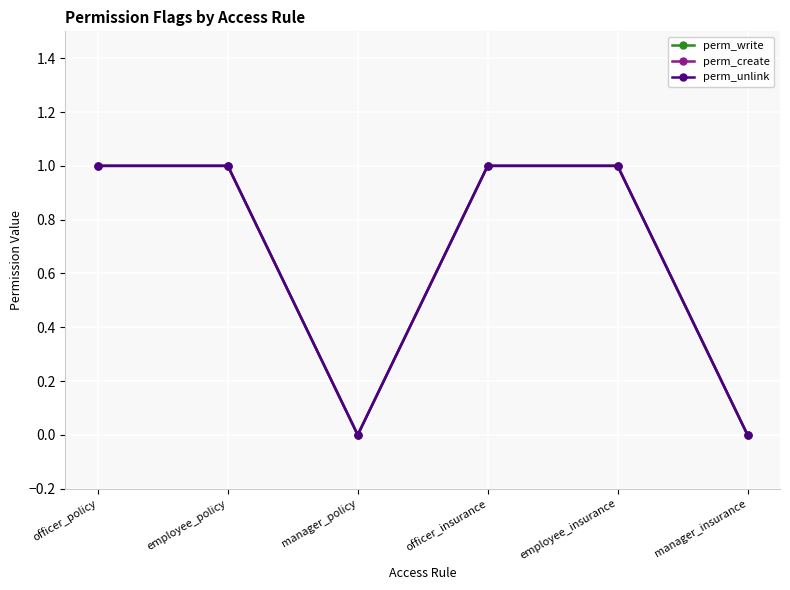

Rank the series at manager_insurance from highest to lowest value.

perm_write, perm_create, perm_unlink